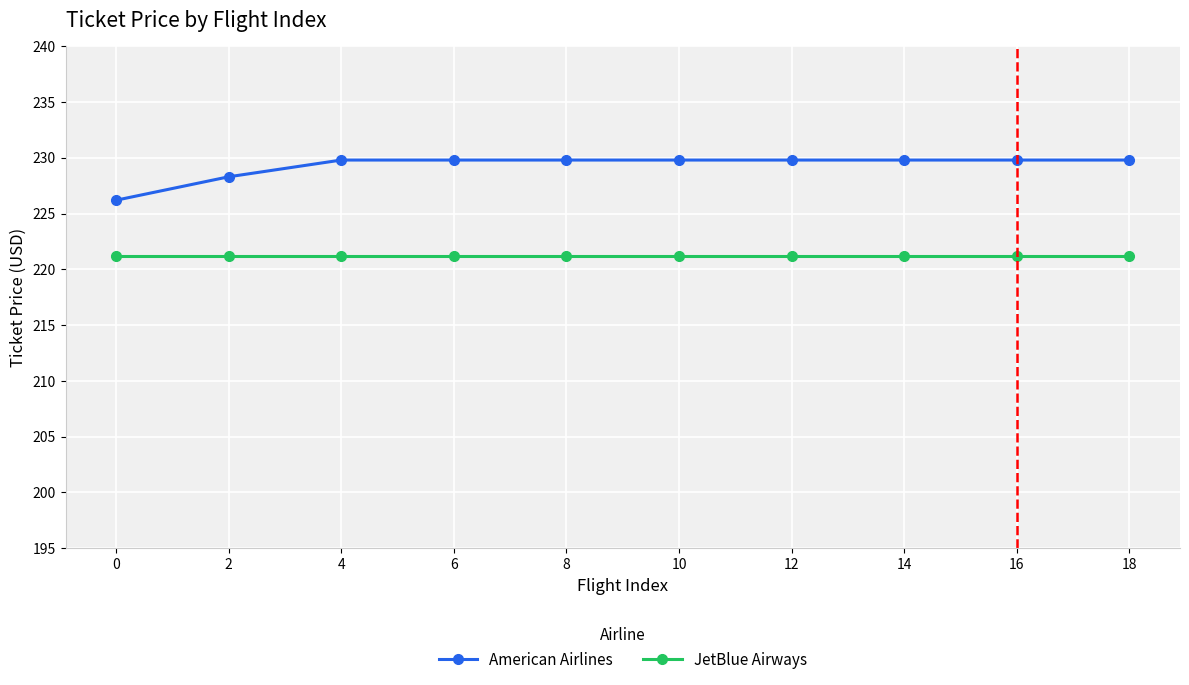

What is the sum of all JetBlue Airways values?

2212.0